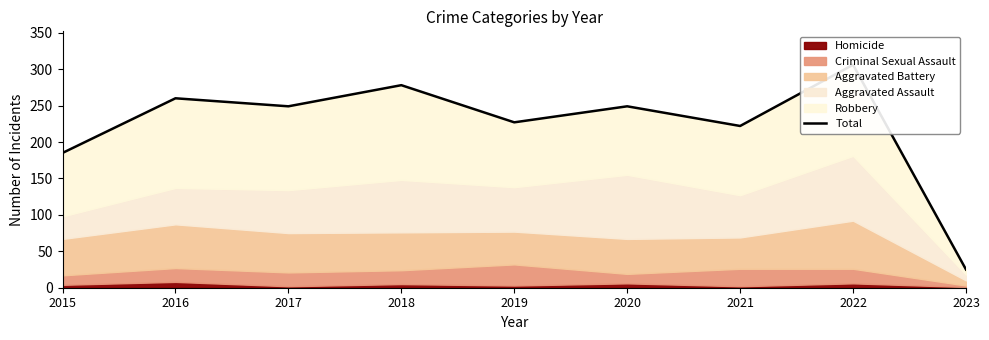

What is the difference between the values at 2018 and 2019?

51